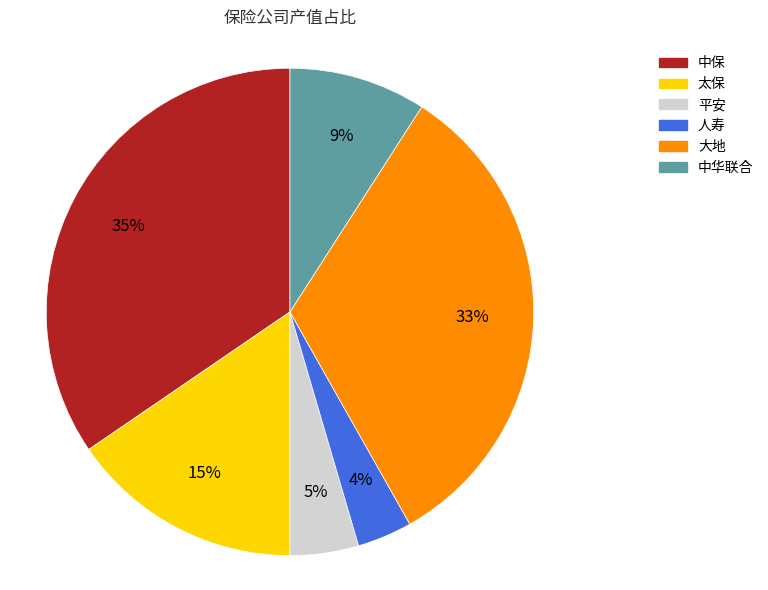

How many segments does this pie chart have?

6